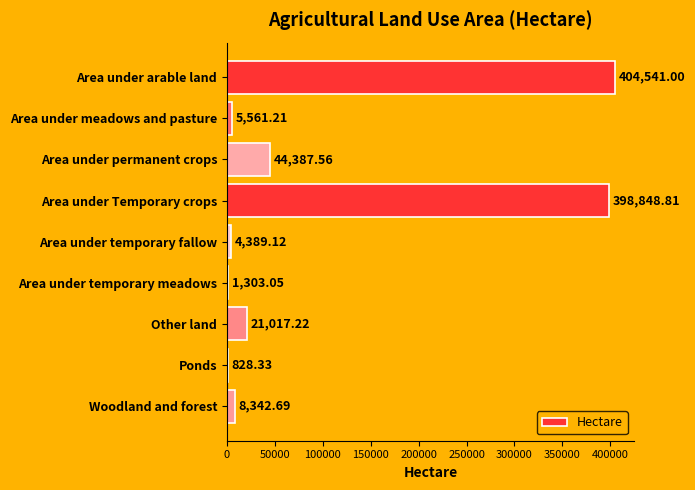

Where is the data nearest to the value 202684?

Area under permanent crops